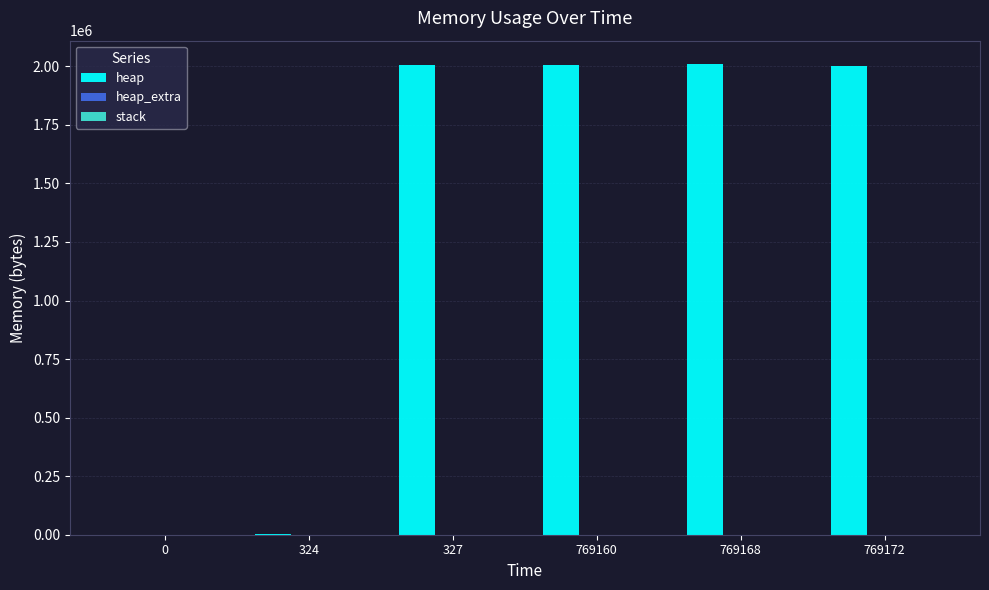

How many data points does each series have?

6